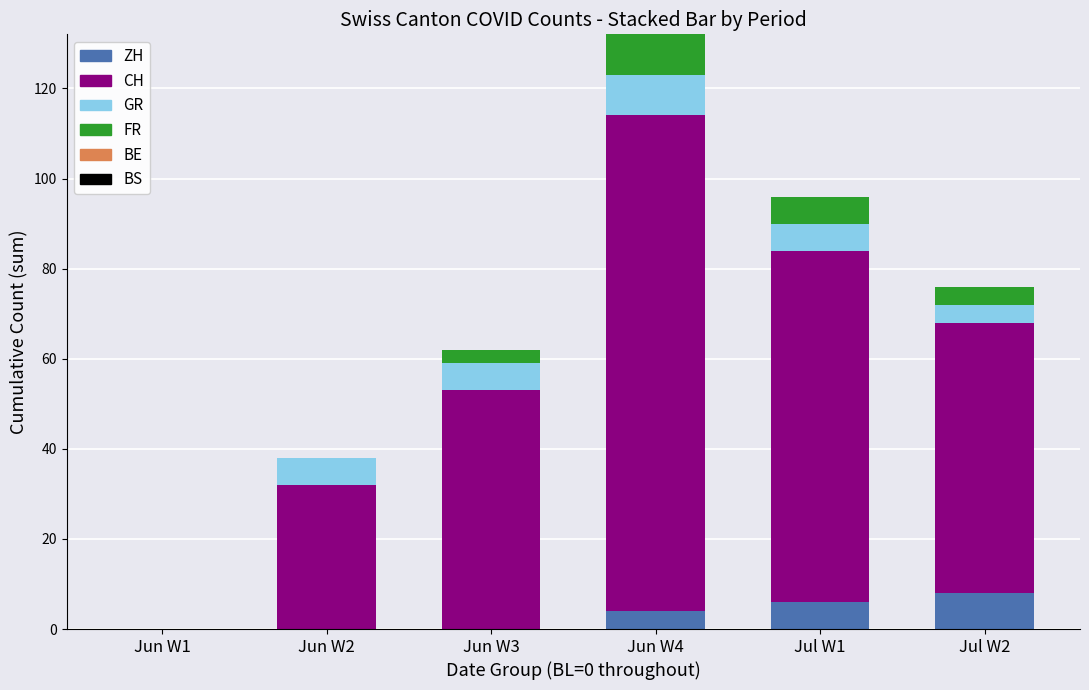

What is the sum of all ZH values?

18